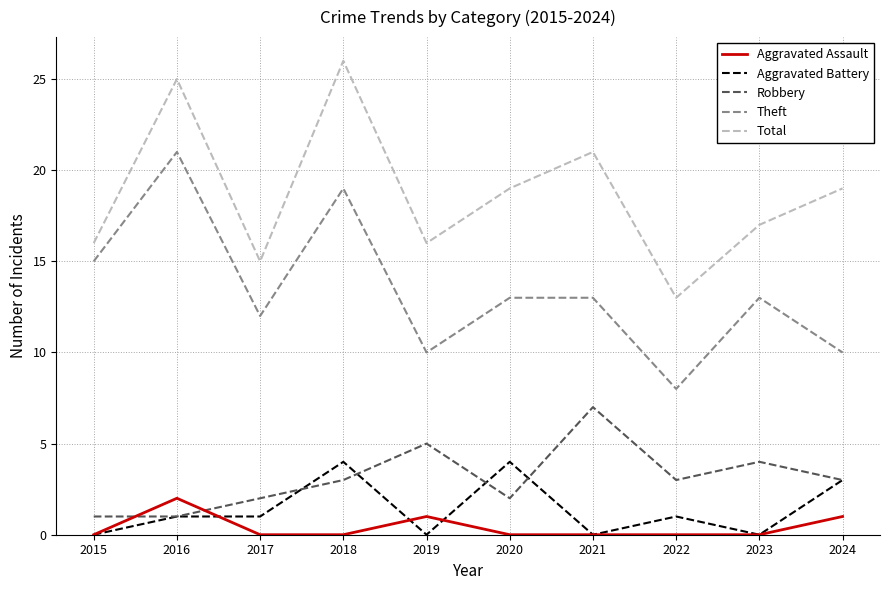

Is it true that Aggravated Assault equals 0 at 2020?

True